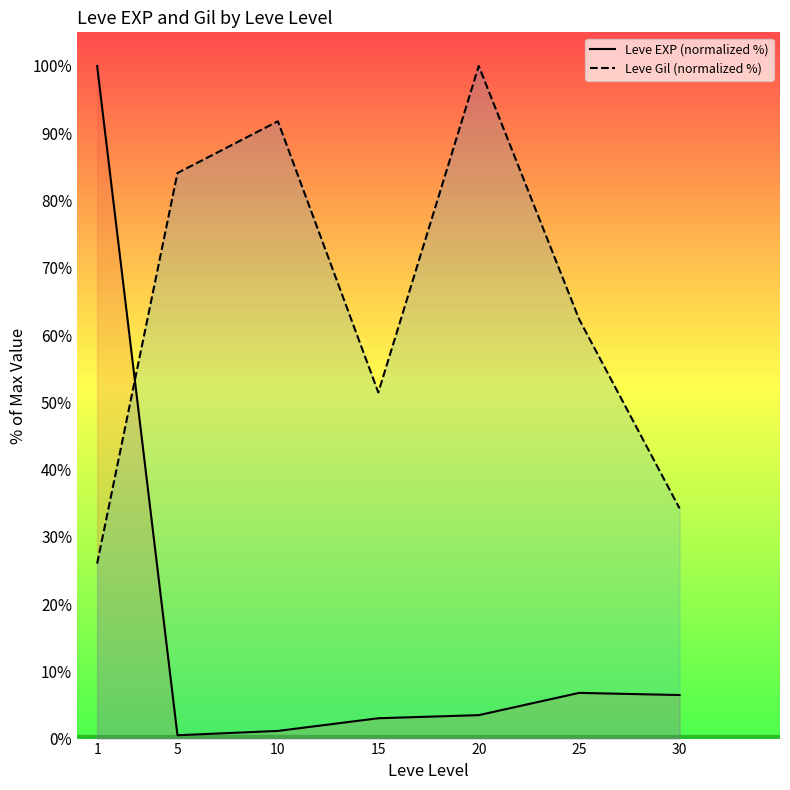

Rank the series by their maximum value, from lowest to highest.

Leve EXP (normalized %), Leve Gil (normalized %)